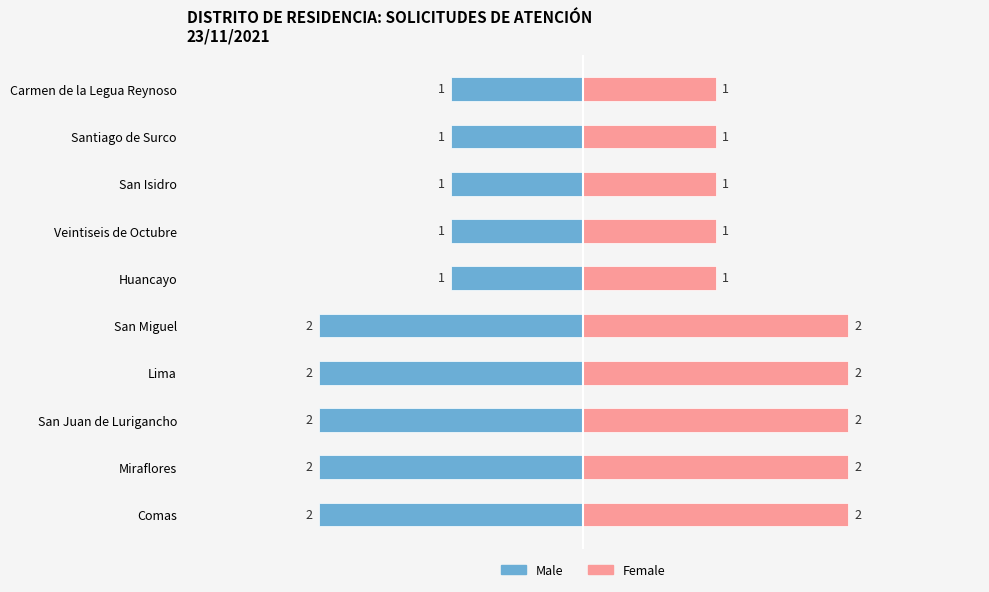

Rank the series by their maximum value, from lowest to highest.

Male, Female